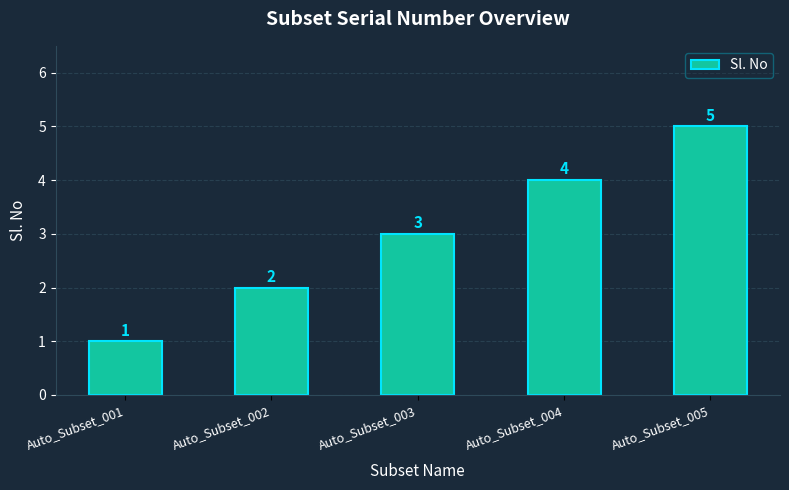

Between Auto_Subset_003 and Auto_Subset_004, which is larger?

Auto_Subset_004